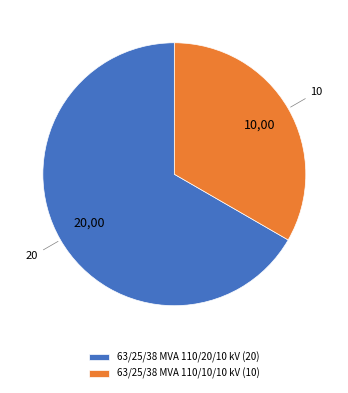

True or false: 63/25/38 MVA 110/20/10 kV accounts for 78% of the total.

False